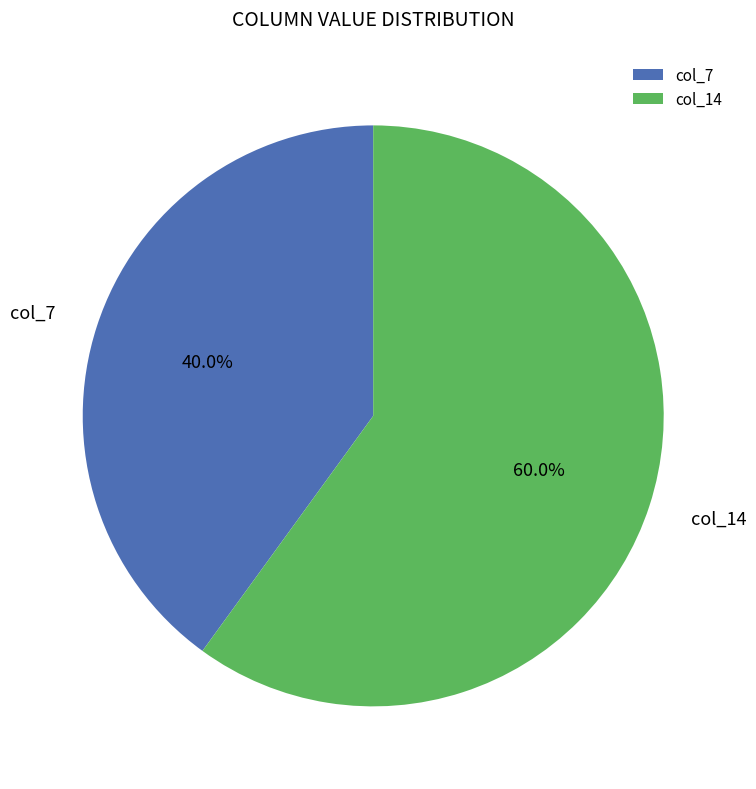

To the nearest percent, what portion does col_7 represent?

40%